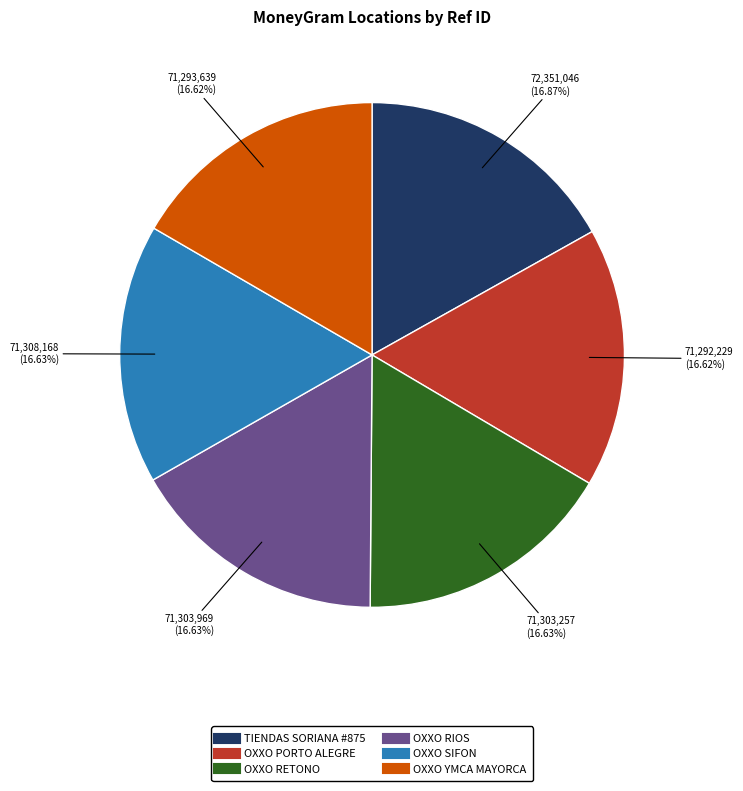

What is the ratio of the value at OXXO RETONO to the value at TIENDAS SORIANA #875?

1.0